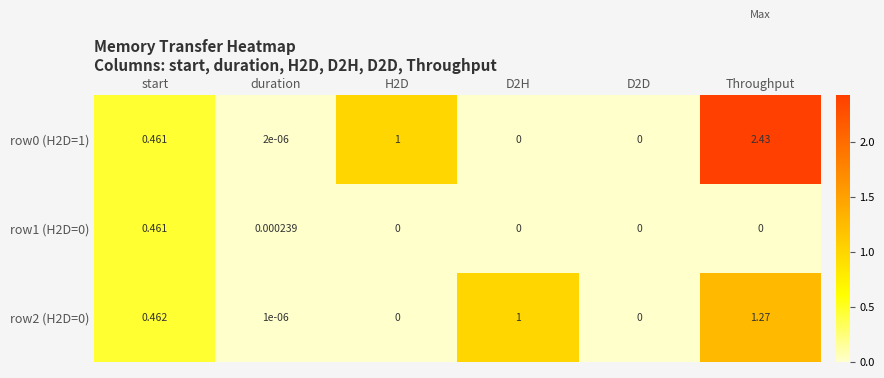

Which label corresponds to the largest value in the chart?

Throughput